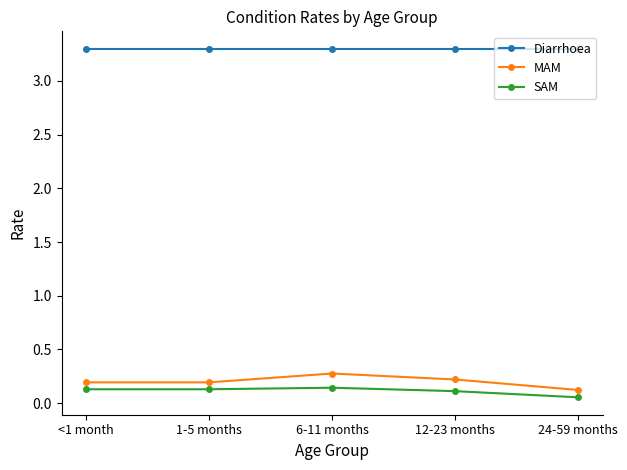

Which category has the lowest value in the SAM series?

24-59 months